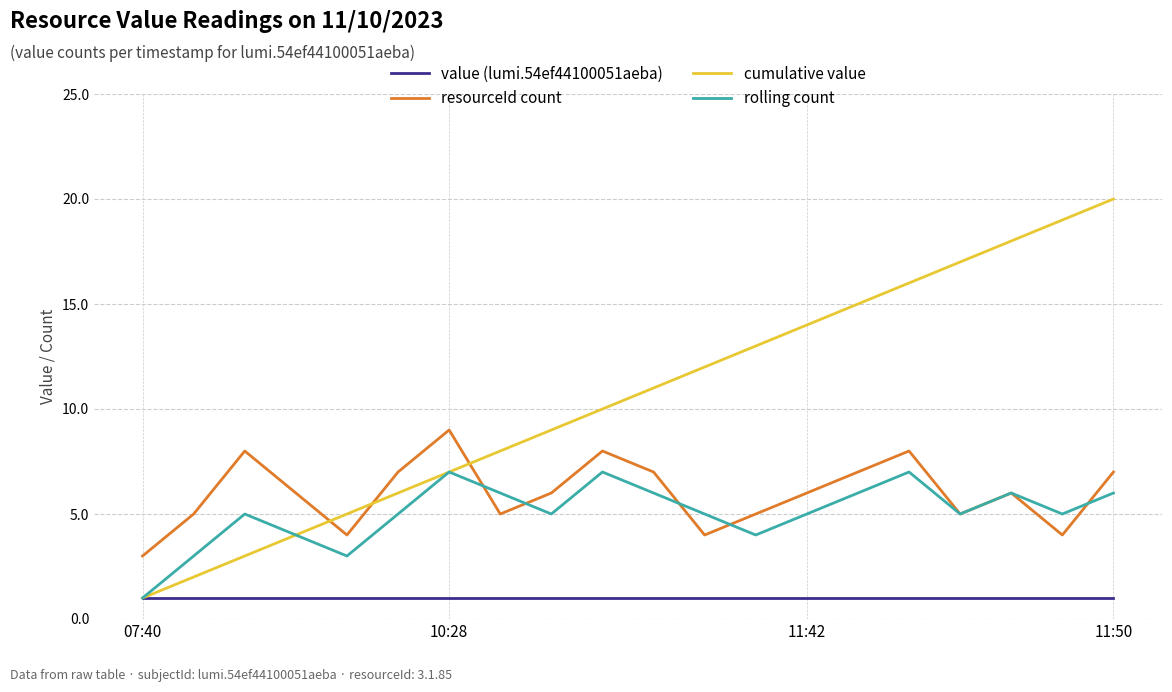

Which series has the widest spread of values?

cumulative value